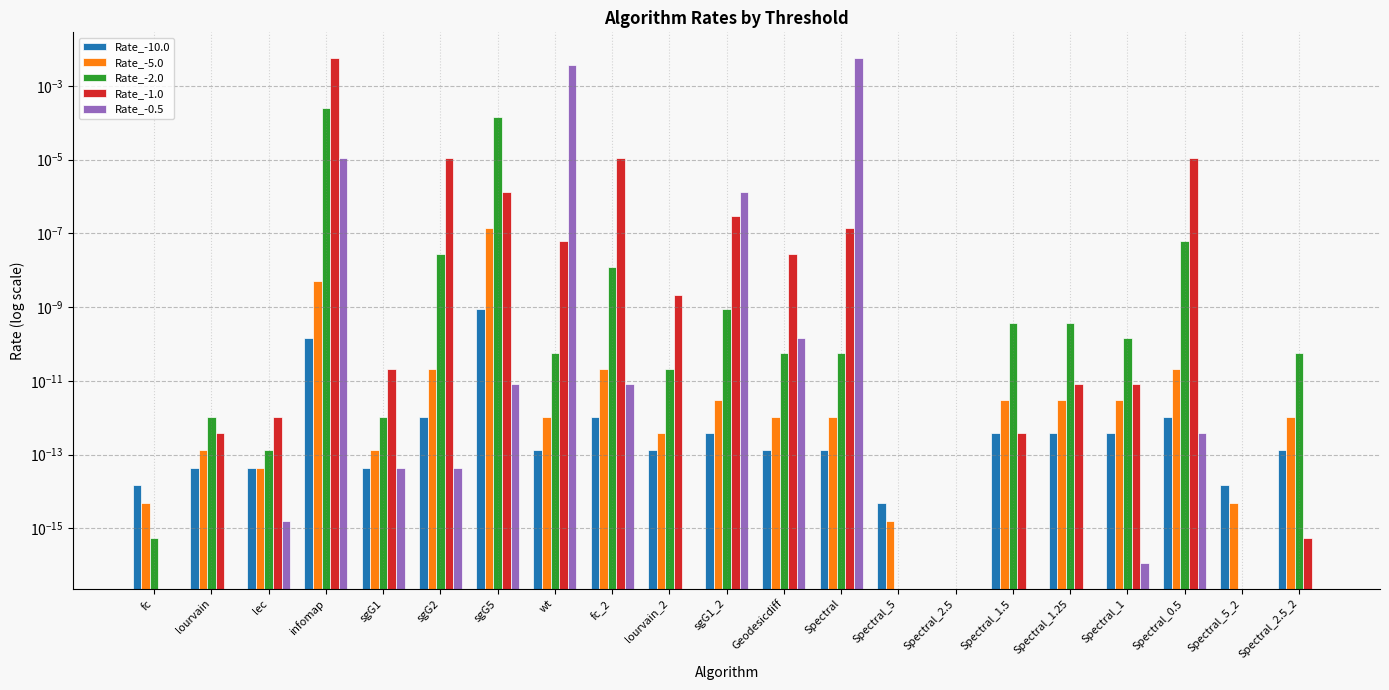

How many bars are there in total?

105